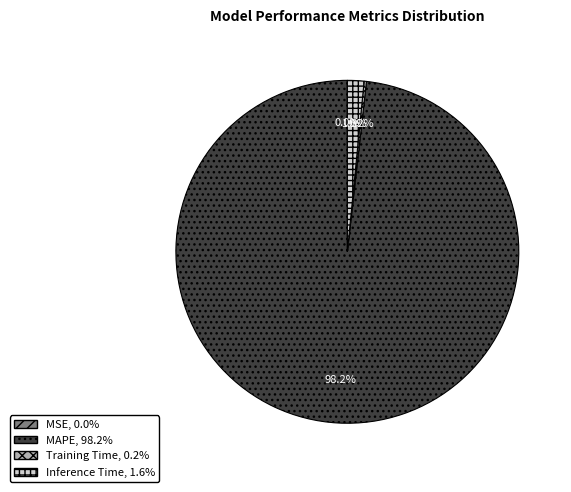

What is the largest slice in the pie chart?

MAPE